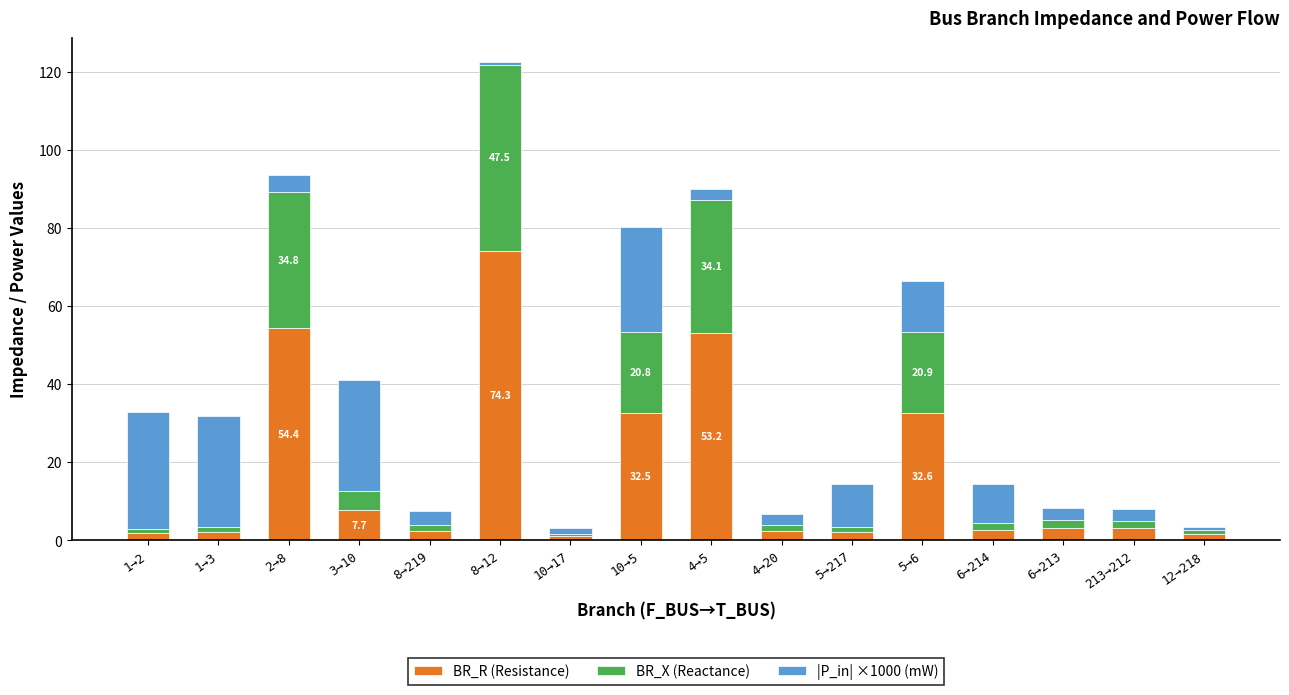

How many bars are there in total?

16